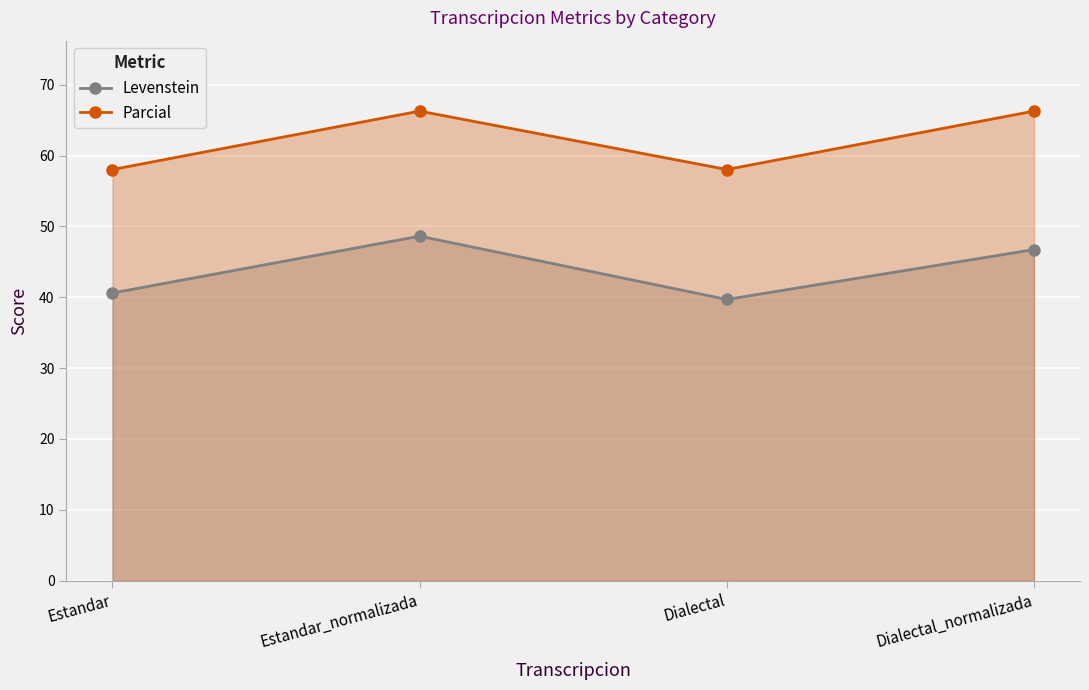

Does the chart display data point markers on the line(s)?

Yes